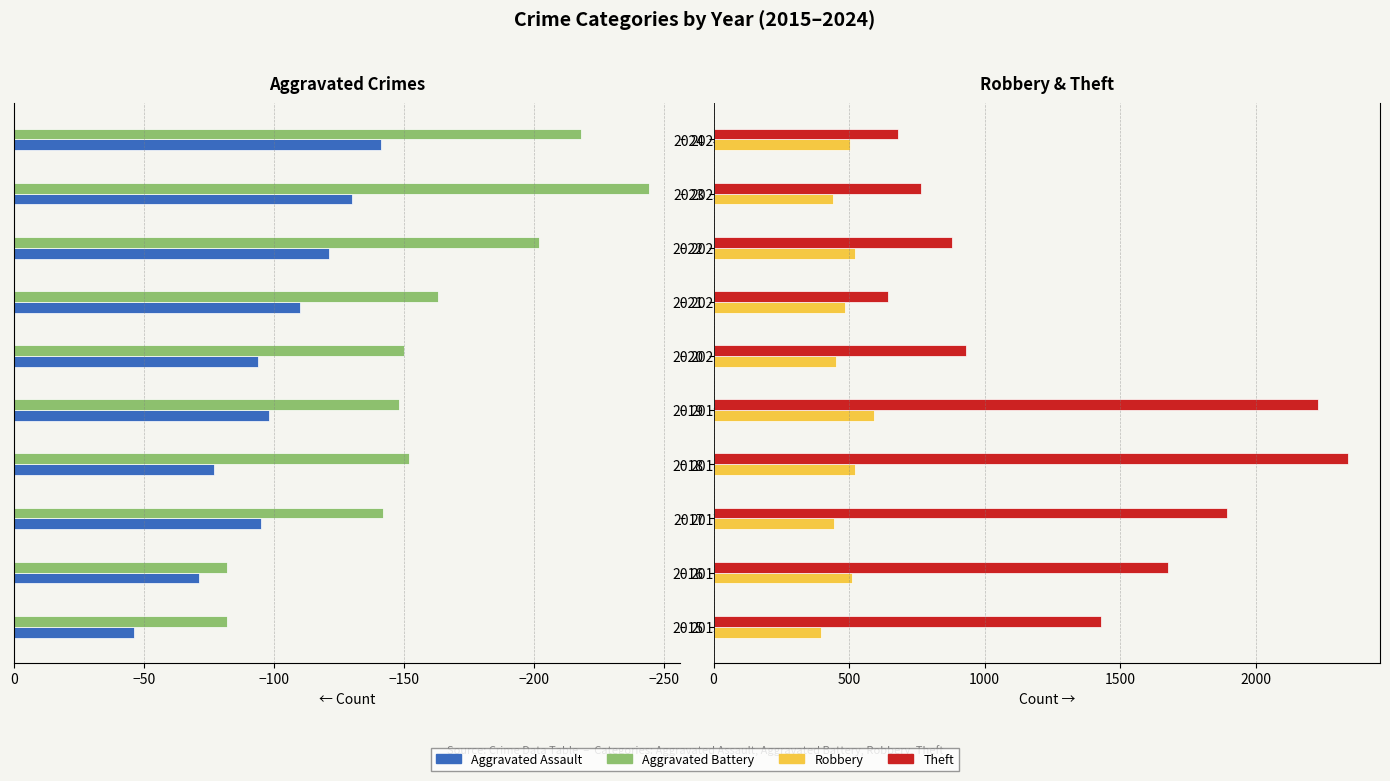

Between −150 and −100, which is larger?

−150